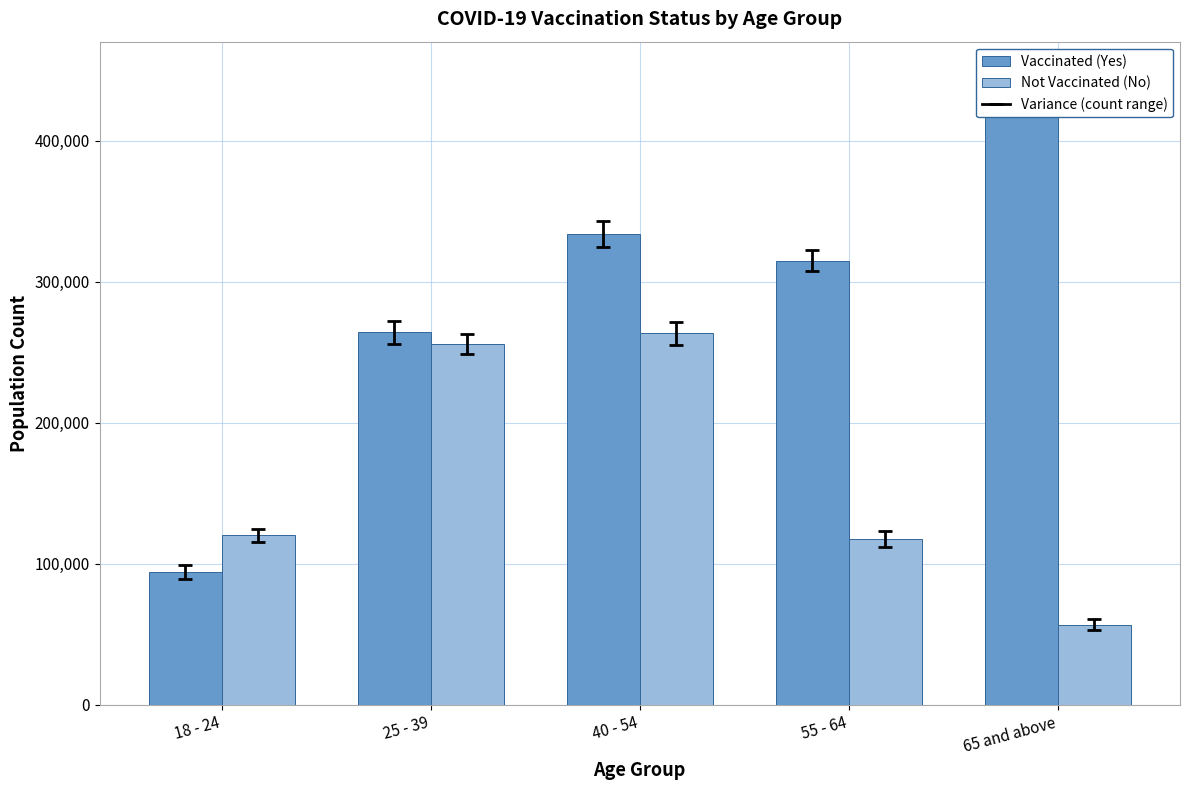

What is the minimum value shown in the chart?

56778